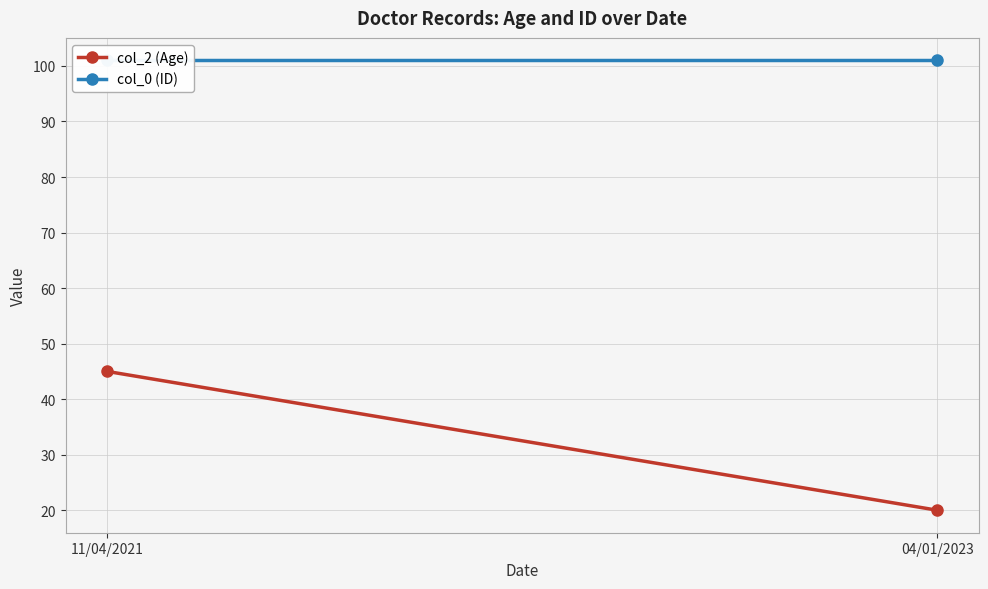

What is the greatest value displayed?

101